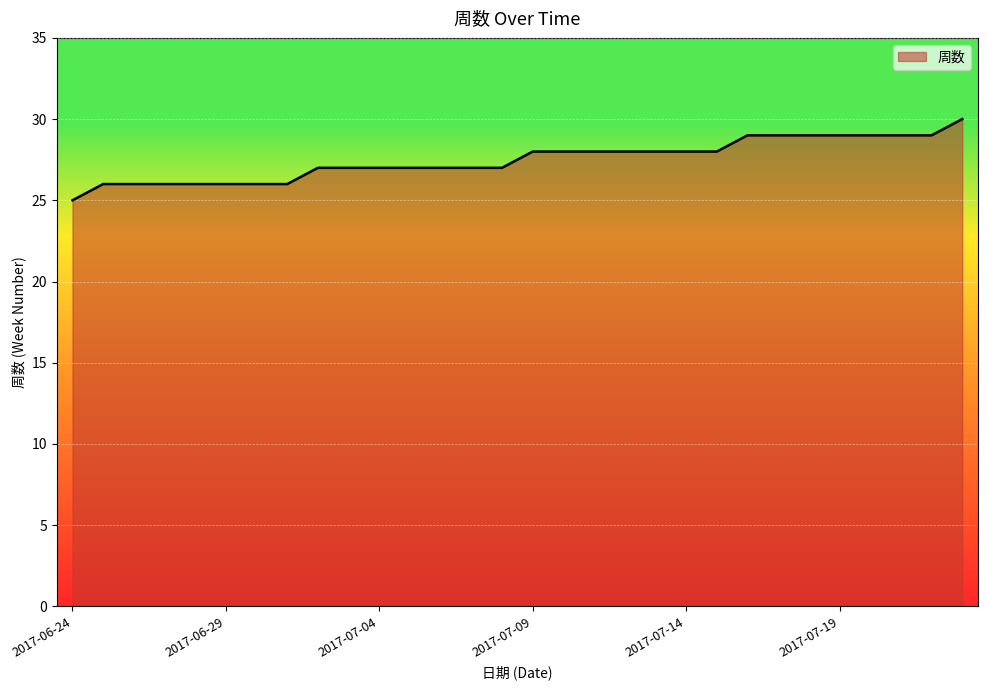

What is the minimum value shown in the chart?

25